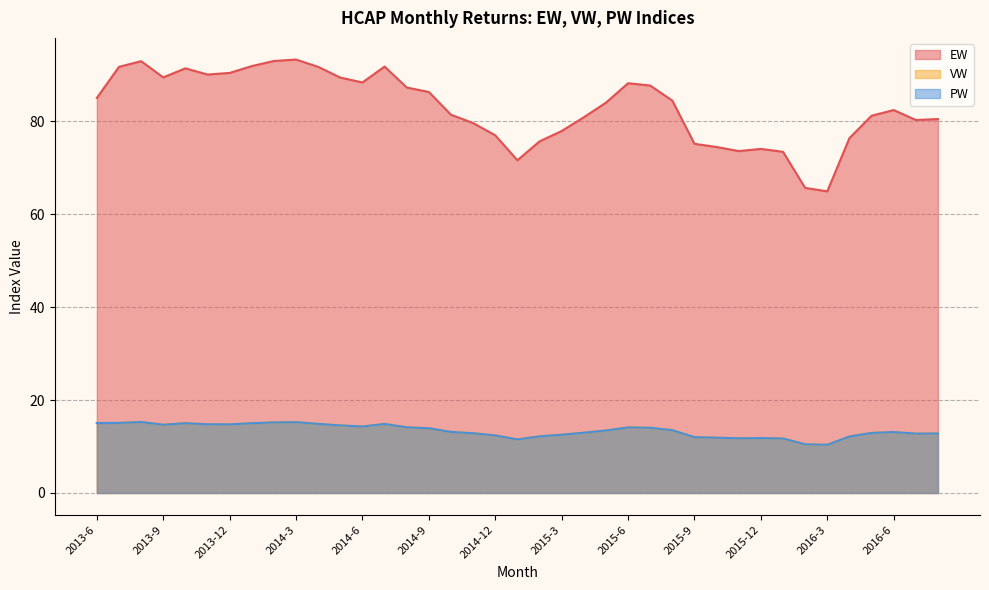

Which category has the lowest value across all series?

2016-3